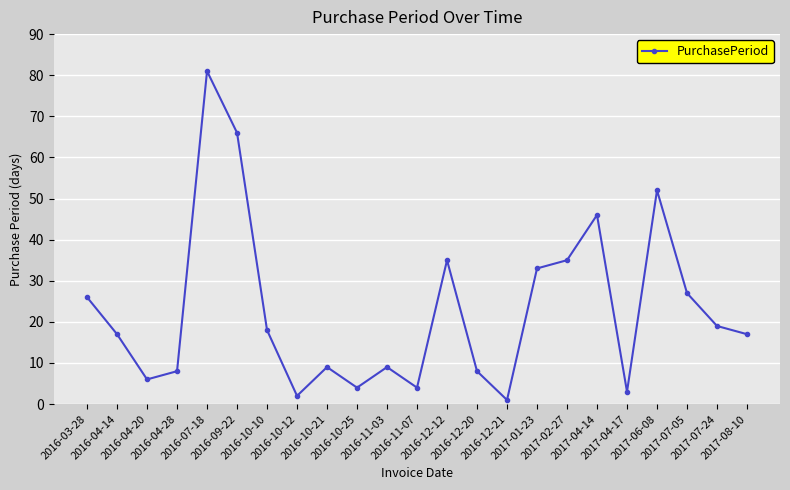

What is the label of the 23rd point from the right?

2016-03-28